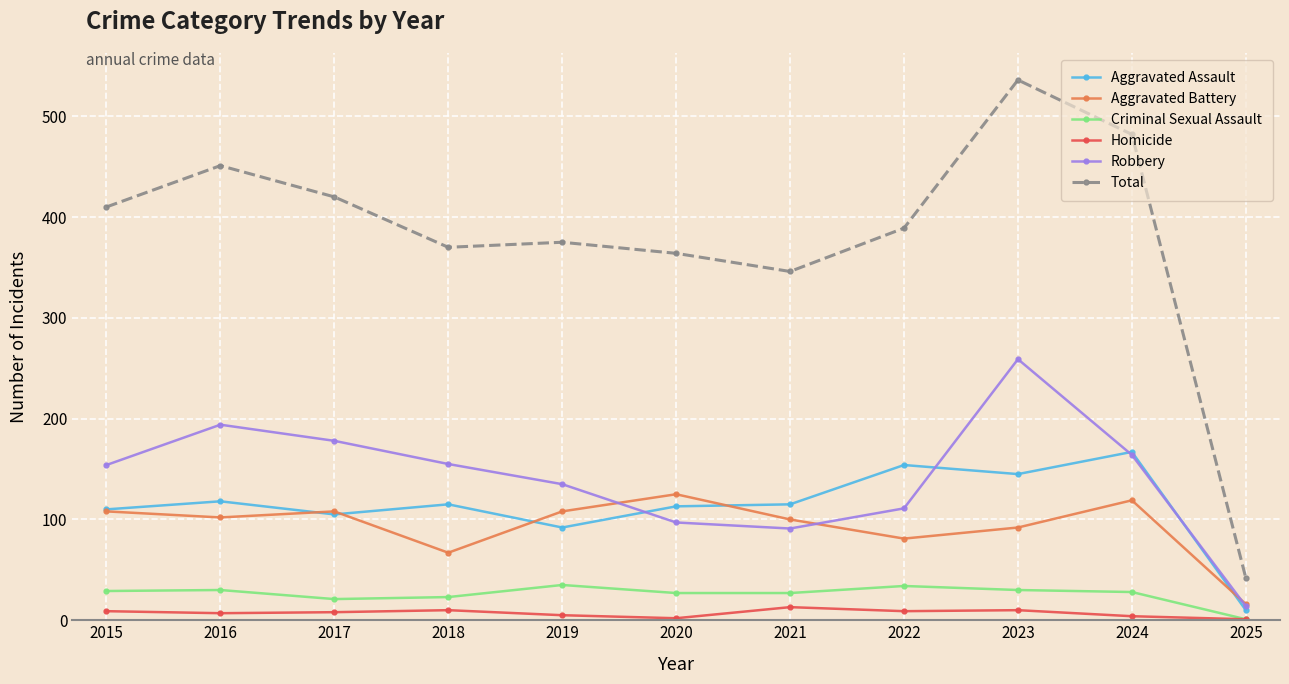

Is the value of Robbery at 2024 greater than the value of Aggravated Battery at 2022?

Yes